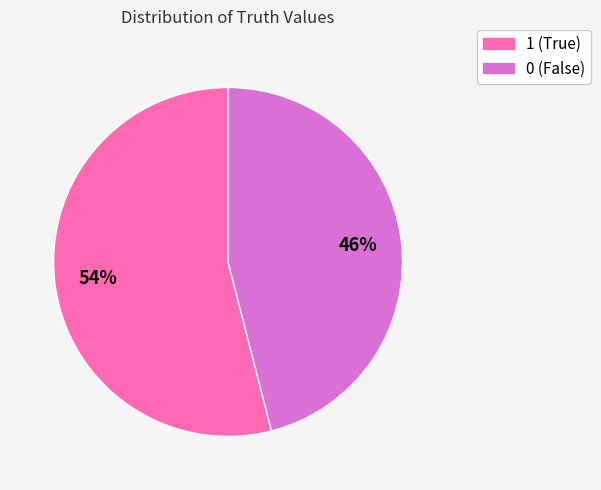

To the nearest percent, what is the average slice percentage?

50%